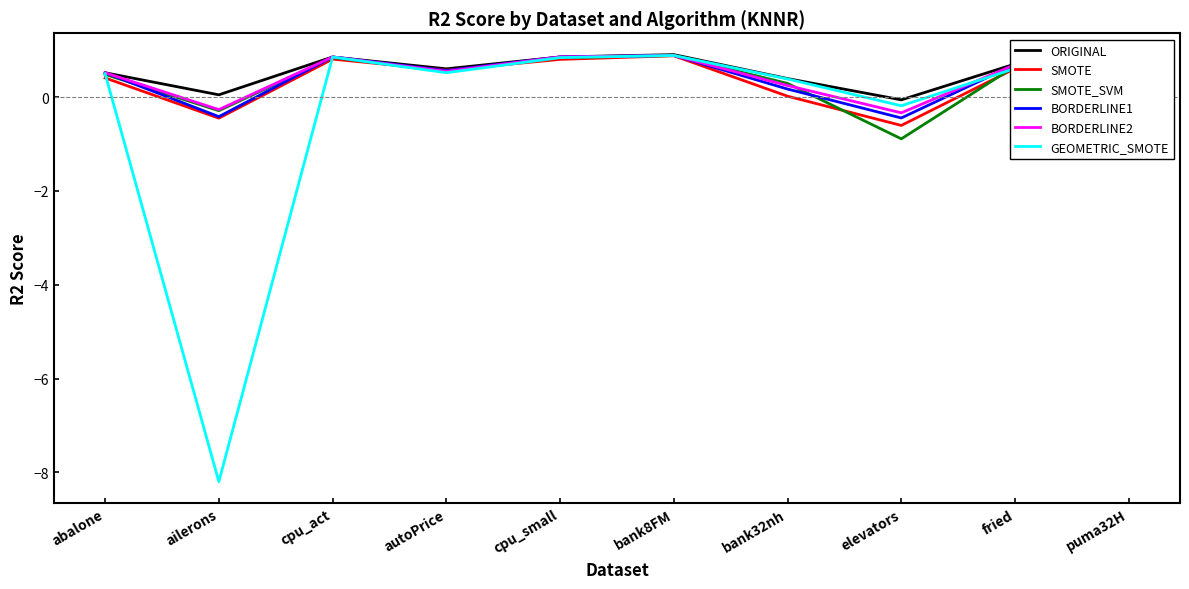

At which category does SMOTE reach its first local peak?

cpu_act